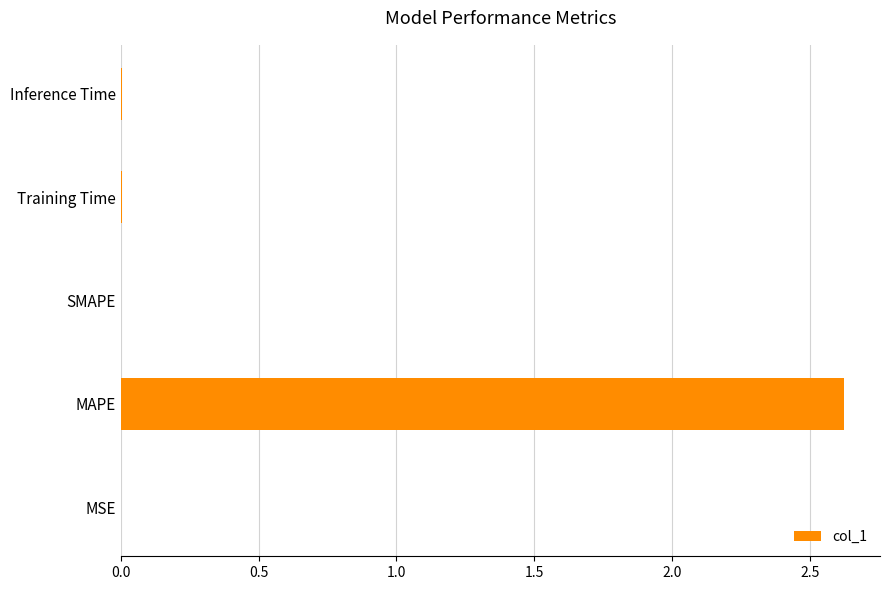

Between MAPE and Training Time, which is larger?

MAPE